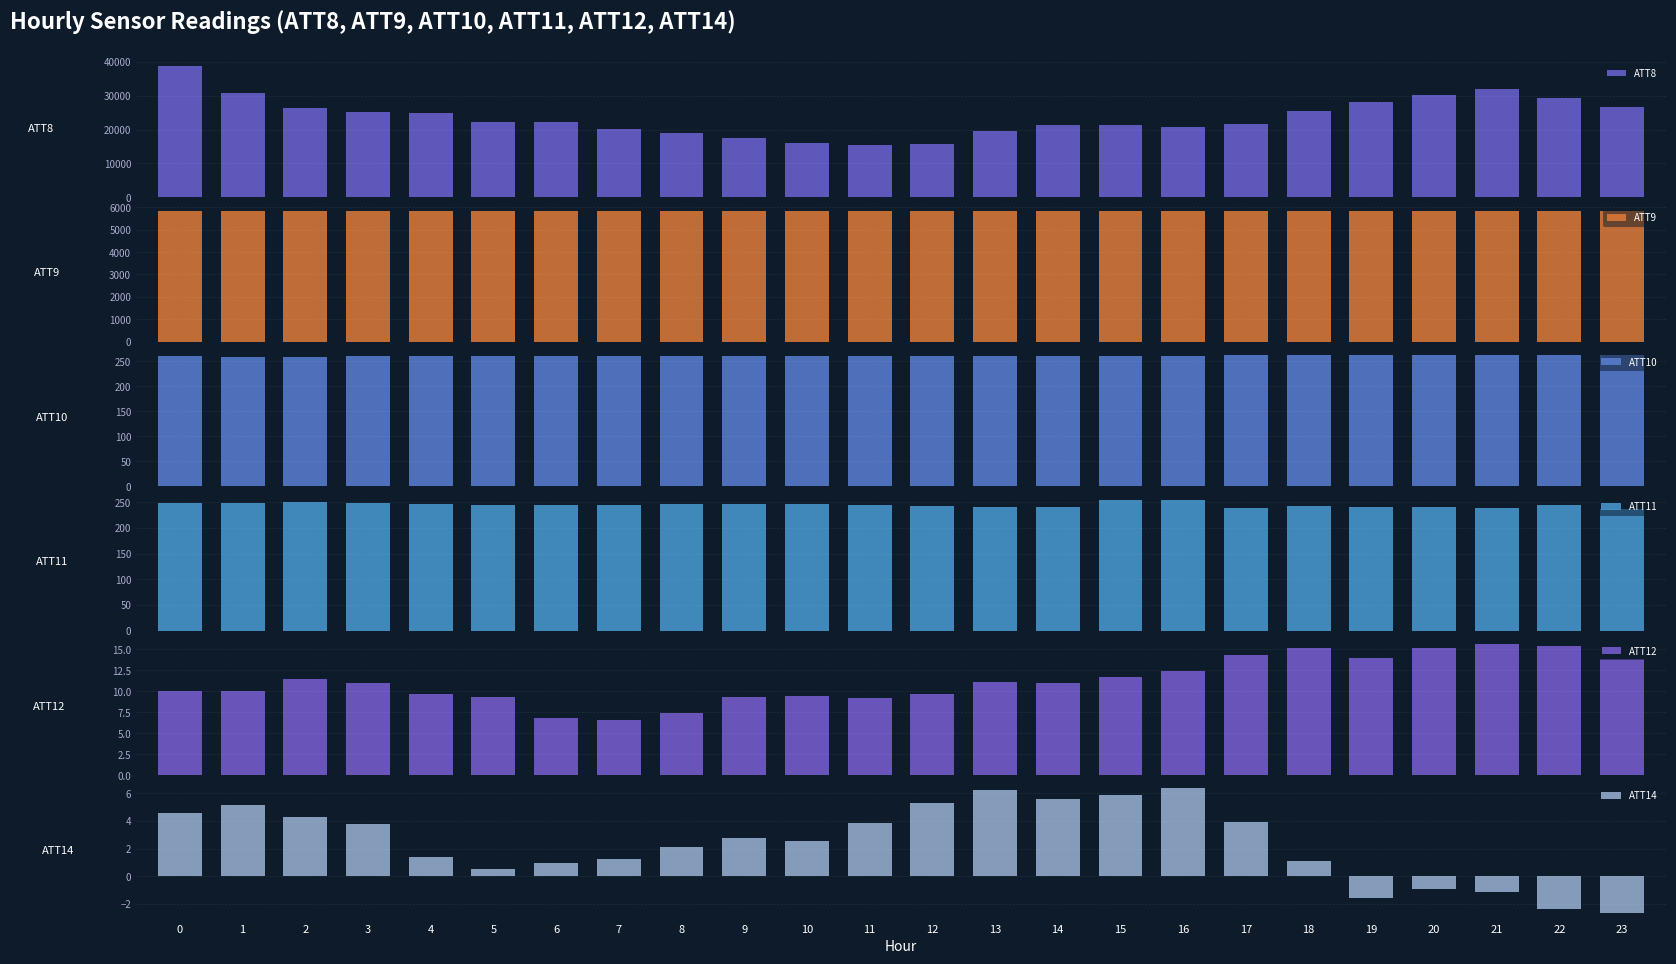

Rank the series by their maximum value, from lowest to highest.

ATT14, ATT12, ATT11, ATT10, ATT9, ATT8